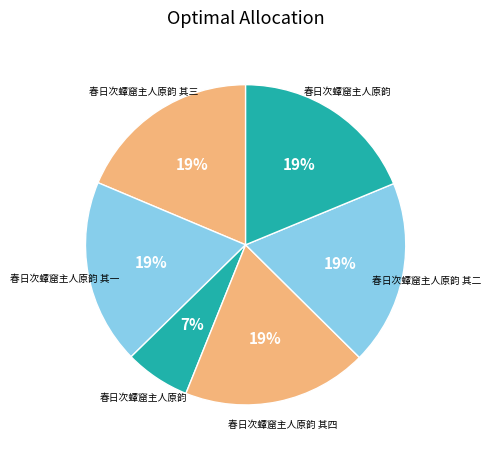

Count the number of slices in the pie.

6